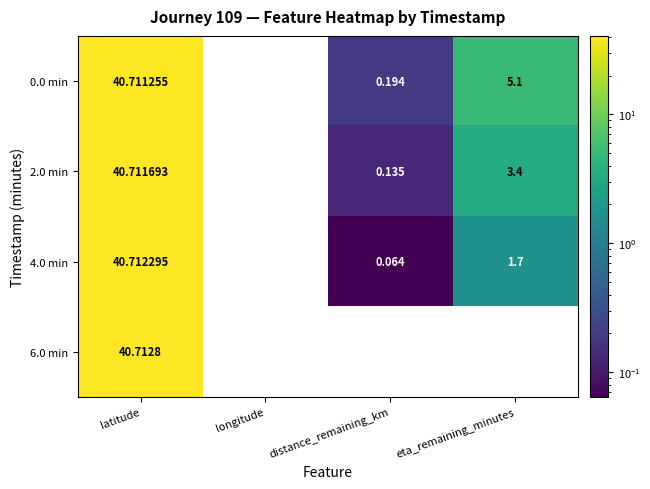

Rank the series at longitude from highest to lowest value.

0.0 min, 2.0 min, 4.0 min, 6.0 min